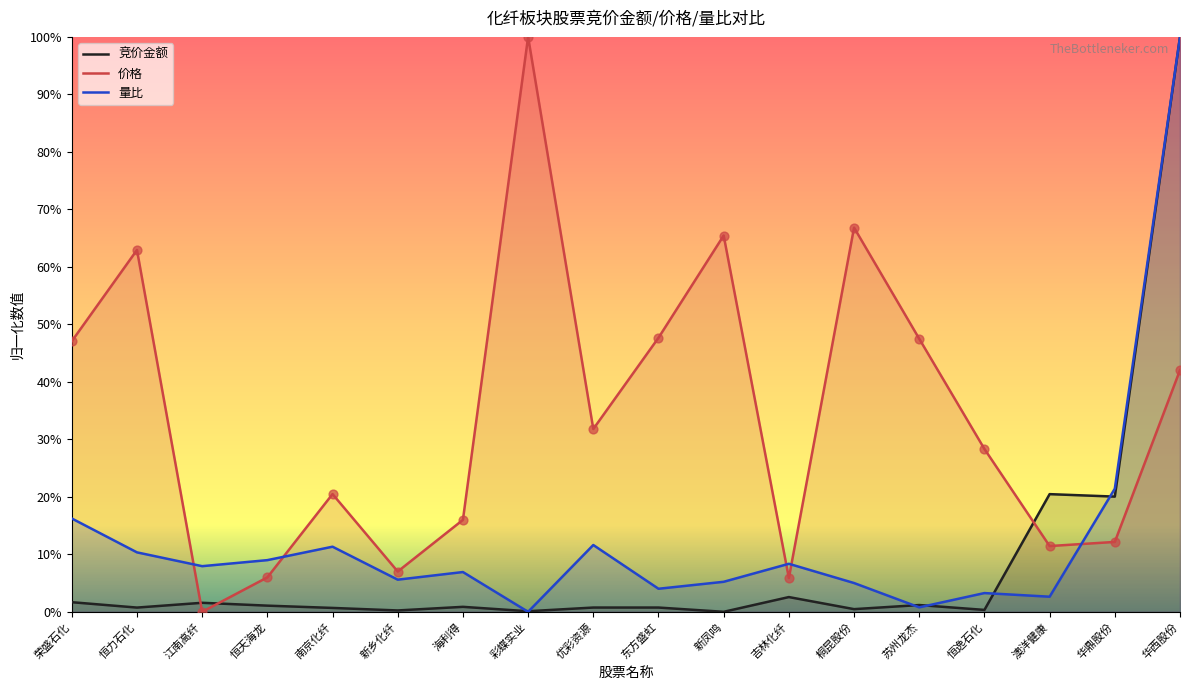

What are all the series names shown in the legend?

竞价金额, 价格, 量比